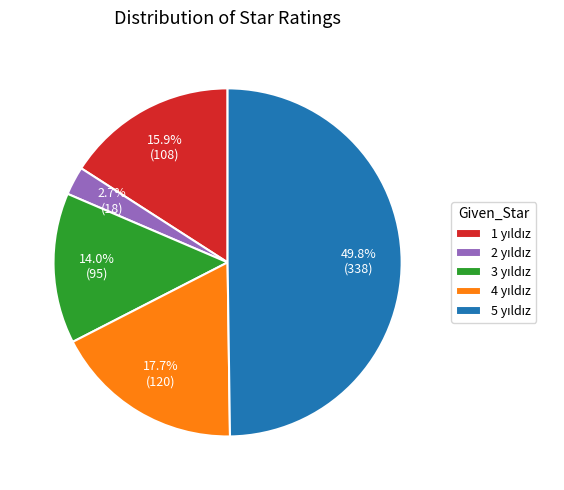

The 5 yıldız slice represents 50% of the pie. True or false?

True